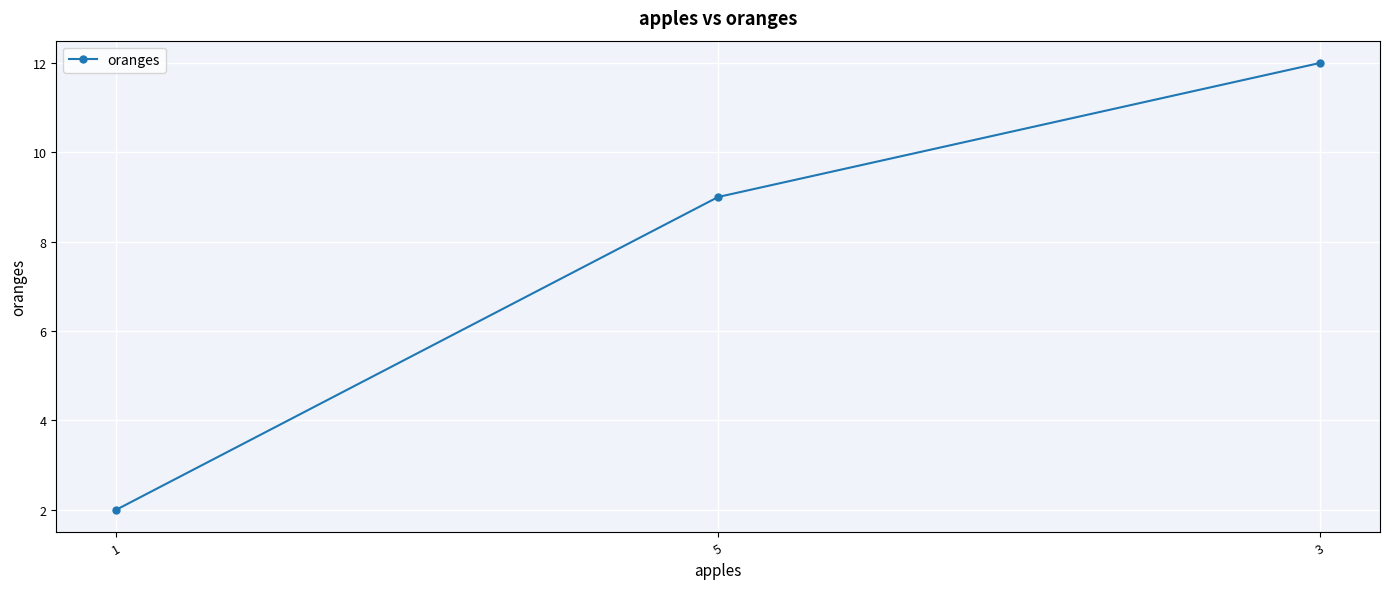

List the labels in order of value, smallest first.

1, 5, 3